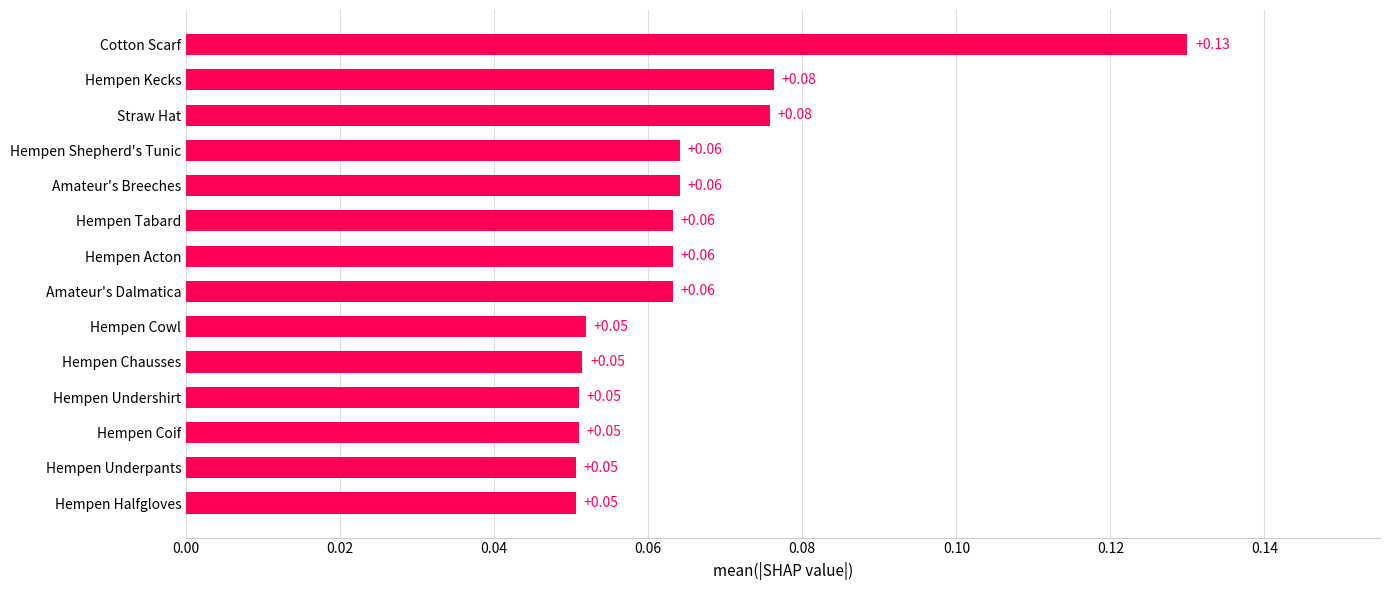

What is the label of the 3rd bar from the top?

Straw Hat